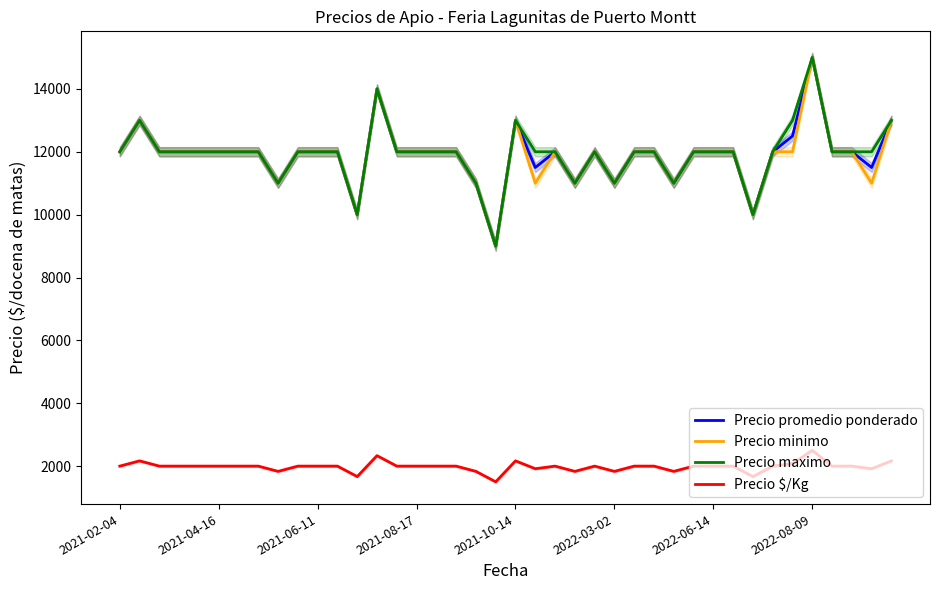

What is the smallest value displayed?

1500